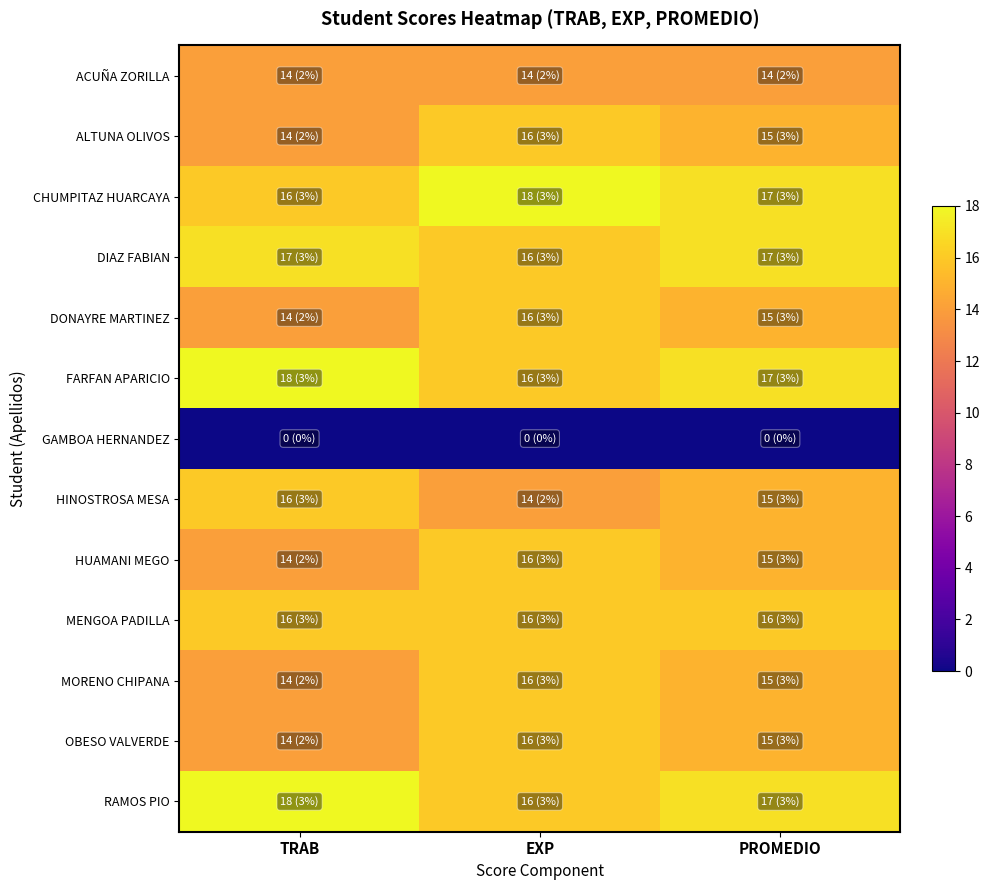

Reading left to right, what are all the values shown in this chart?

ACUÑA ZORILLA: TRAB=14	EXP=14	PROMEDIO=14
ALTUNA OLIVOS: TRAB=14	EXP=16	PROMEDIO=15
CHUMPITAZ HUARCAYA: TRAB=16	EXP=18	PROMEDIO=17
DIAZ FABIAN: TRAB=17	EXP=16	PROMEDIO=17
DONAYRE MARTINEZ: TRAB=14	EXP=16	PROMEDIO=15
FARFAN APARICIO: TRAB=18	EXP=16	PROMEDIO=17
GAMBOA HERNANDEZ: TRAB=0	EXP=0	PROMEDIO=0
HINOSTROSA MESA: TRAB=16	EXP=14	PROMEDIO=15
HUAMANI MEGO: TRAB=14	EXP=16	PROMEDIO=15
MENGOA PADILLA: TRAB=16	EXP=16	PROMEDIO=16
MORENO CHIPANA: TRAB=14	EXP=16	PROMEDIO=15
OBESO VALVERDE: TRAB=14	EXP=16	PROMEDIO=15
RAMOS PIO: TRAB=18	EXP=16	PROMEDIO=17